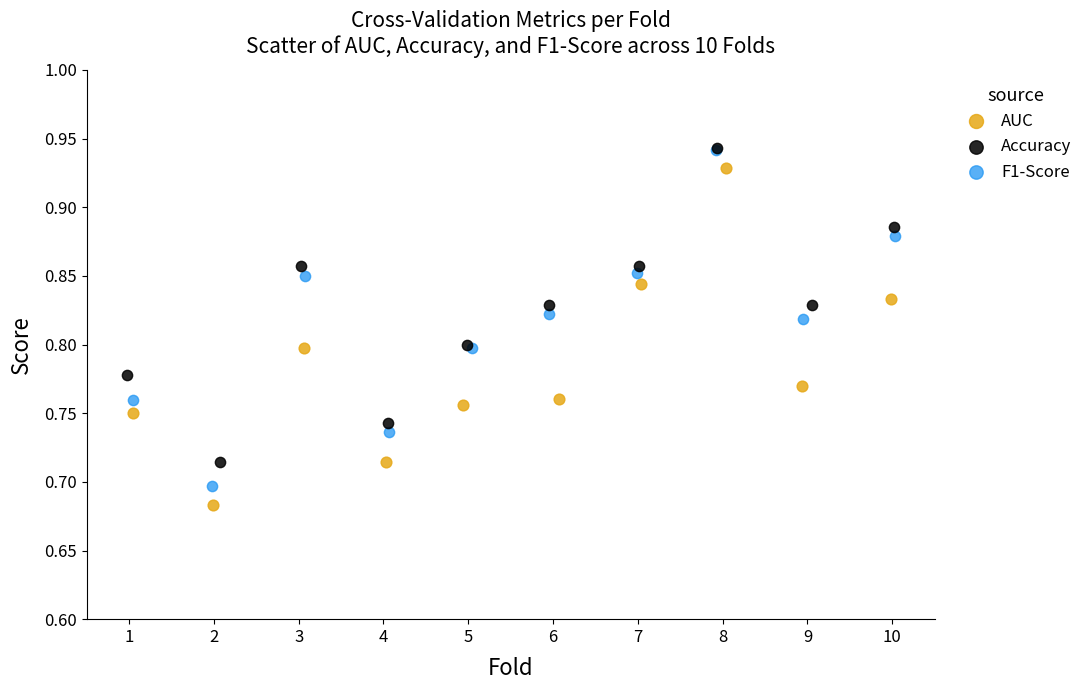

Which series has the largest Y range (max minus min)?

AUC